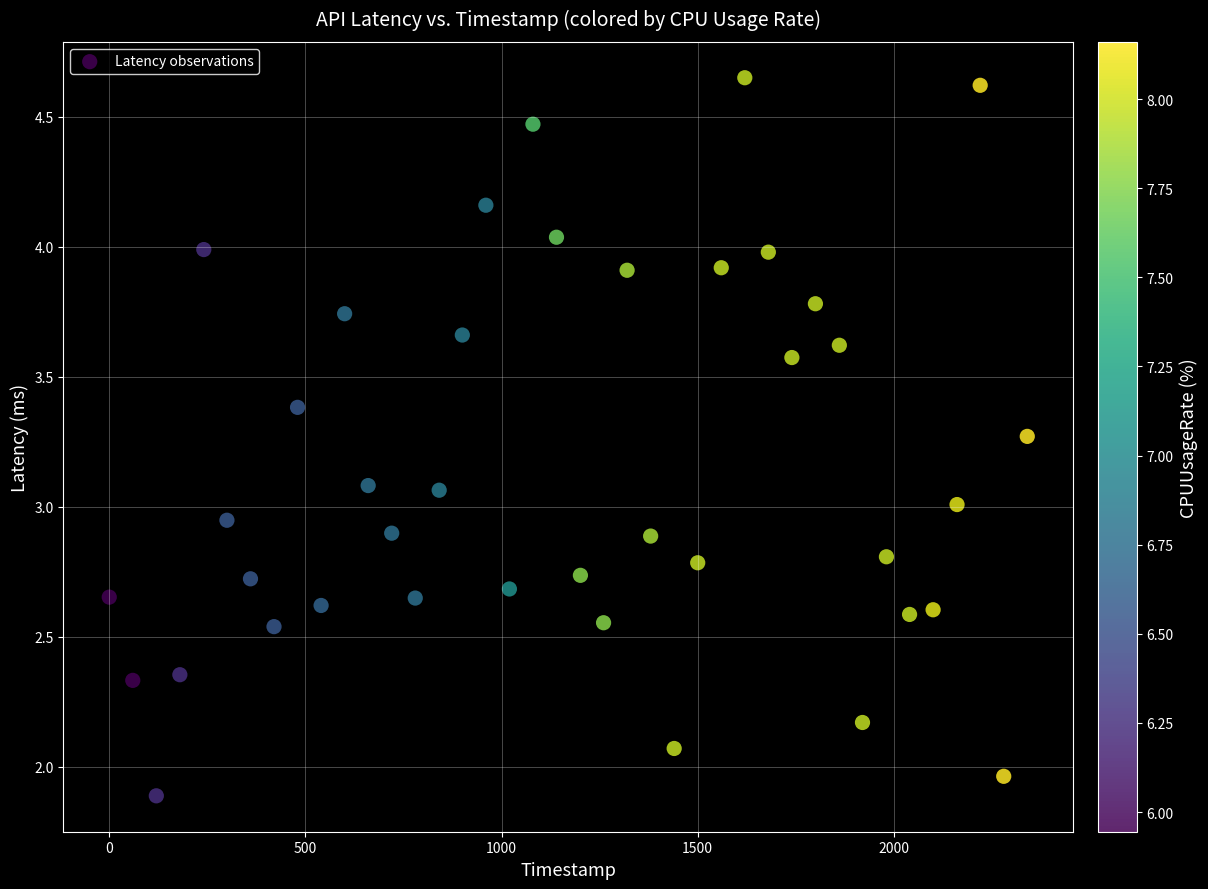

What is the range of Y values (max minus min)?

2.8